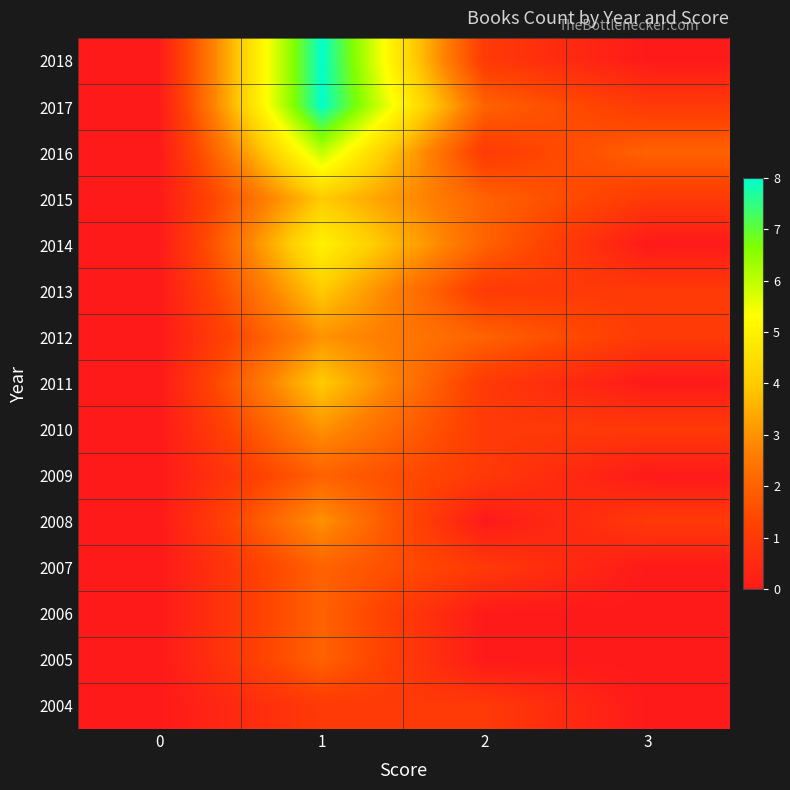

Reading left to right, extract all data points from this chart.

2018: 0=0	1=8	2=1	3=0
2017: 0=0	1=8	2=2	3=1
2016: 0=0	1=6	2=1	3=2
2015: 0=0	1=4	2=2	3=1
2014: 0=0	1=5	2=2	3=0
2013: 0=0	1=4	2=1	3=1
2012: 0=0	1=3	2=2	3=1
2011: 0=0	1=4	2=1	3=0
2010: 0=0	1=3	2=1	3=1
2009: 0=0	1=2	2=1	3=0
2008: 0=0	1=3	2=0	3=1
2007: 0=0	1=2	2=1	3=0
2006: 0=0	1=2	2=0	3=0
2005: 0=0	1=2	2=0	3=0
2004: 0=0	1=1	2=1	3=0